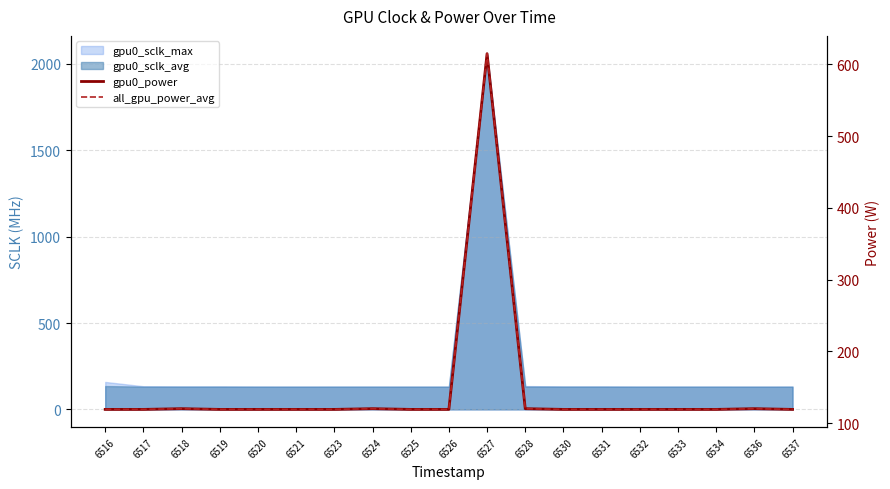

What is the value of the all_gpu_power_avg point at the 11th from the left?

615